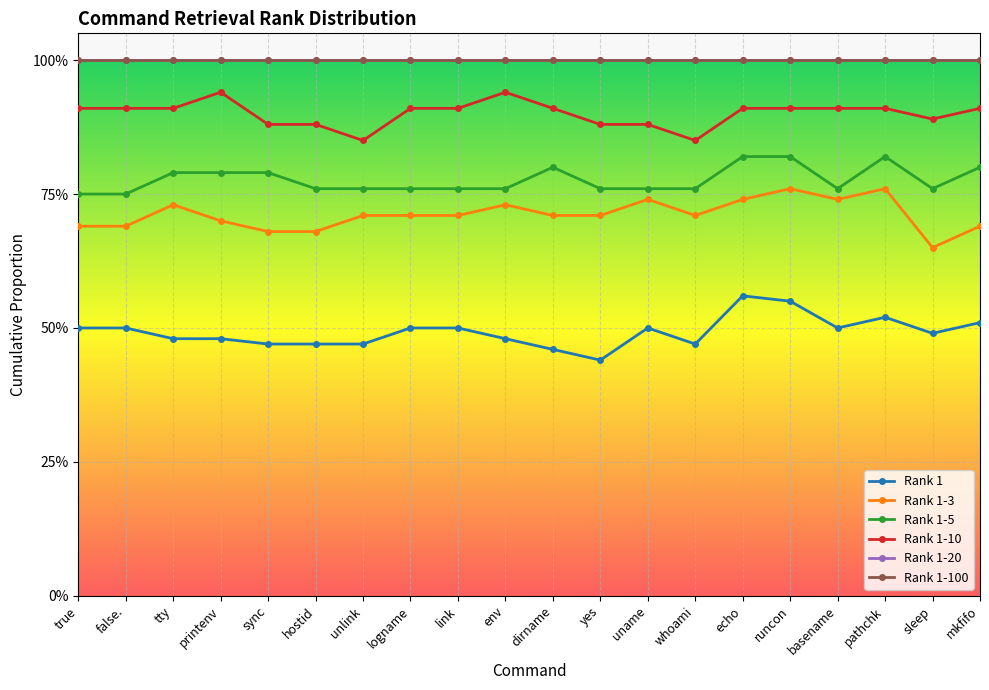

Reading left to right, what are all the values shown in this chart?

Rank 1: true=0.5	false.=0.5	tty=0.5	printenv=0.5	sync=0.5	hostid=0.5	unlink=0.5	logname=0.5	link=0.5	env=0.5	dirname=0.5	yes=0.4	uname=0.5	whoami=0.5	echo=0.6	runcon=0.6	basename=0.5	pathchk=0.5	sleep=0.5	mkfifo=0.5
Rank 1-3: true=0.7	false.=0.7	tty=0.7	printenv=0.7	sync=0.7	hostid=0.7	unlink=0.7	logname=0.7	link=0.7	env=0.7	dirname=0.7	yes=0.7	uname=0.7	whoami=0.7	echo=0.7	runcon=0.8	basename=0.7	pathchk=0.8	sleep=0.7	mkfifo=0.7
Rank 1-5: true=0.8	false.=0.8	tty=0.8	printenv=0.8	sync=0.8	hostid=0.8	unlink=0.8	logname=0.8	link=0.8	env=0.8	dirname=0.8	yes=0.8	uname=0.8	whoami=0.8	echo=0.8	runcon=0.8	basename=0.8	pathchk=0.8	sleep=0.8	mkfifo=0.8
Rank 1-10: true=0.9	false.=0.9	tty=0.9	printenv=0.9	sync=0.9	hostid=0.9	unlink=0.8	logname=0.9	link=0.9	env=0.9	dirname=0.9	yes=0.9	uname=0.9	whoami=0.8	echo=0.9	runcon=0.9	basename=0.9	pathchk=0.9	sleep=0.9	mkfifo=0.9
Rank 1-20: true=1.0	false.=1.0	tty=1.0	printenv=1.0	sync=1.0	hostid=1.0	unlink=1.0	logname=1.0	link=1.0	env=1.0	dirname=1.0	yes=1.0	uname=1.0	whoami=1.0	echo=1.0	runcon=1.0	basename=1.0	pathchk=1.0	sleep=1.0	mkfifo=1.0
Rank 1-100: true=1.0	false.=1.0	tty=1.0	printenv=1.0	sync=1.0	hostid=1.0	unlink=1.0	logname=1.0	link=1.0	env=1.0	dirname=1.0	yes=1.0	uname=1.0	whoami=1.0	echo=1.0	runcon=1.0	basename=1.0	pathchk=1.0	sleep=1.0	mkfifo=1.0